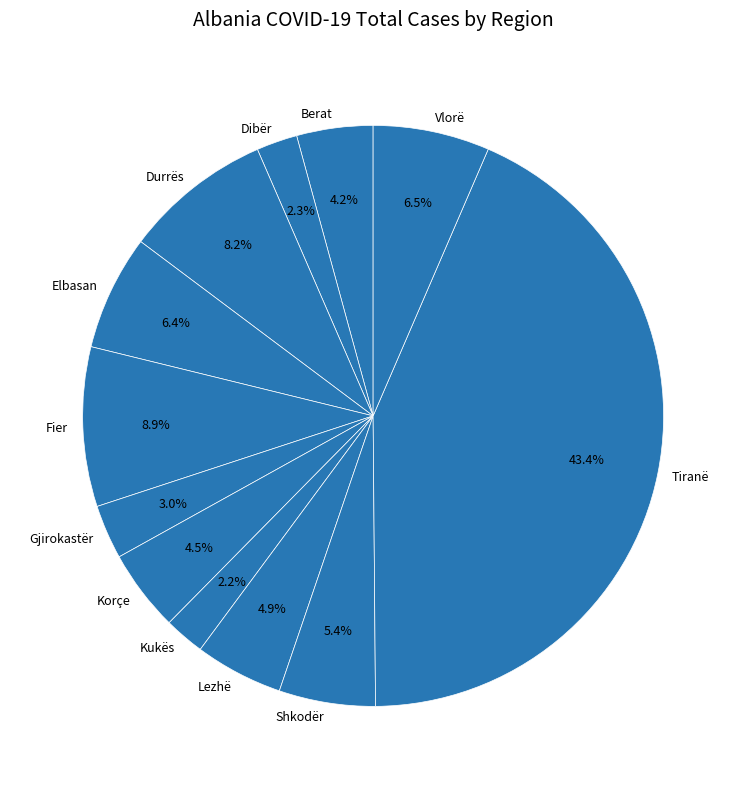

Does Gjirokastër represent more than half of the total?

No